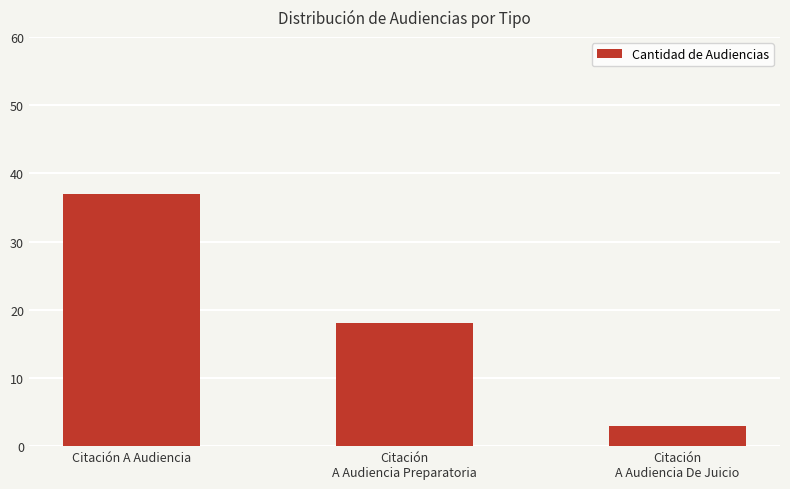

What is the value of the 2nd bar from the left?

18